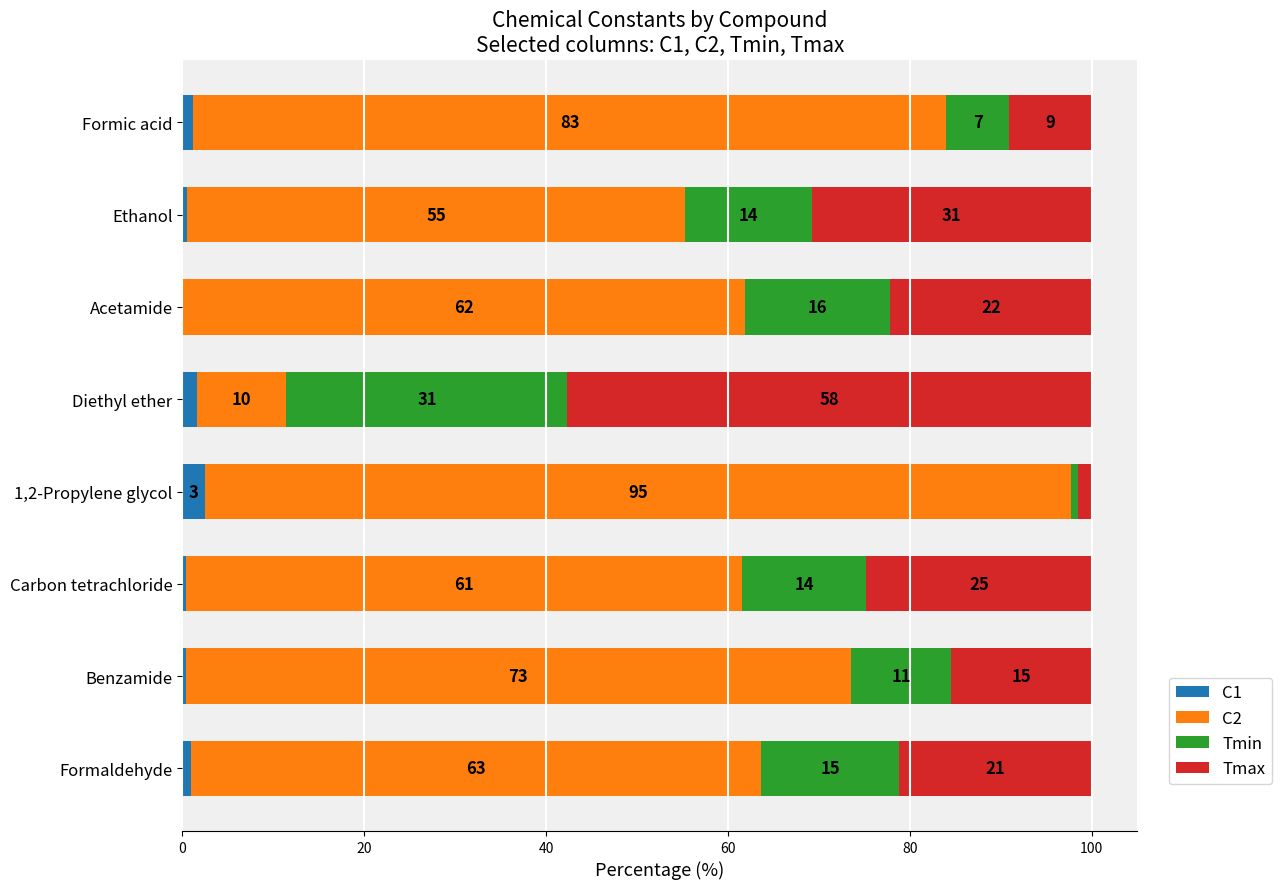

Which series has the widest spread of values?

C2